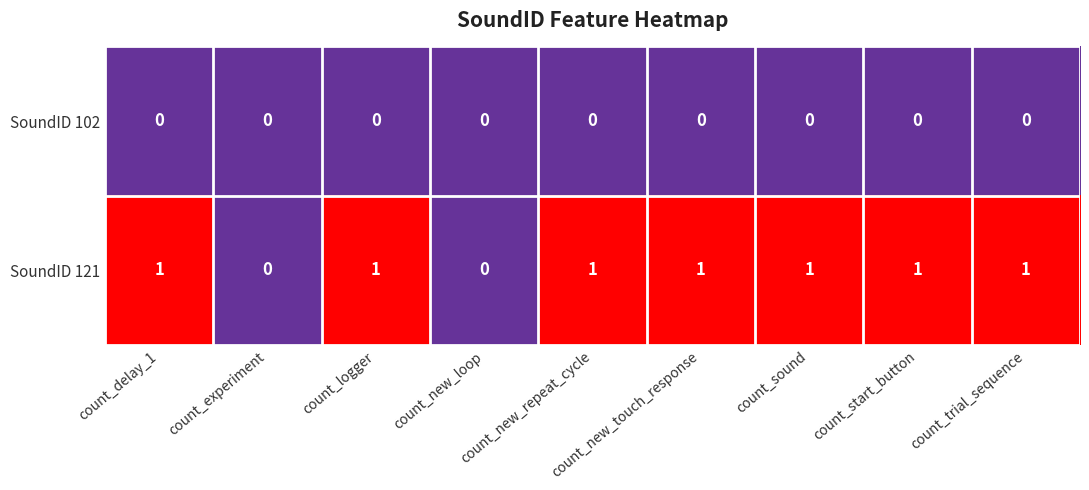

List the series in order of their overall mean, highest first.

SoundID 121, SoundID 102